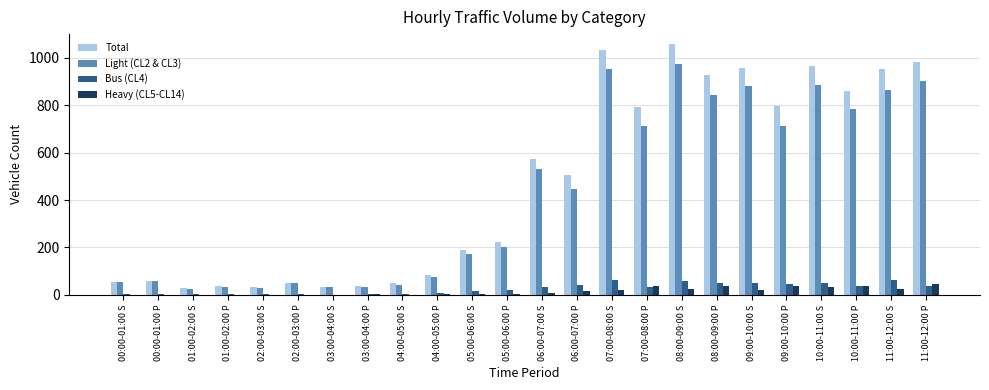

What is the highest value of the Total series?

1057